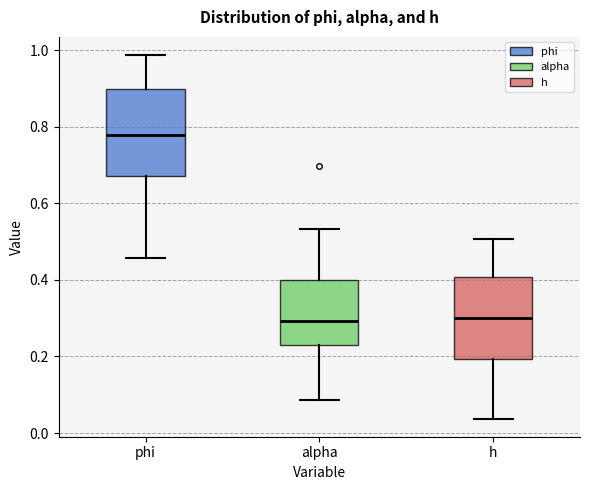

Where is the lower edge of the box for alpha on the y-axis? The values are not printed on the chart, so give them approximately, as read against the axis.

0.24